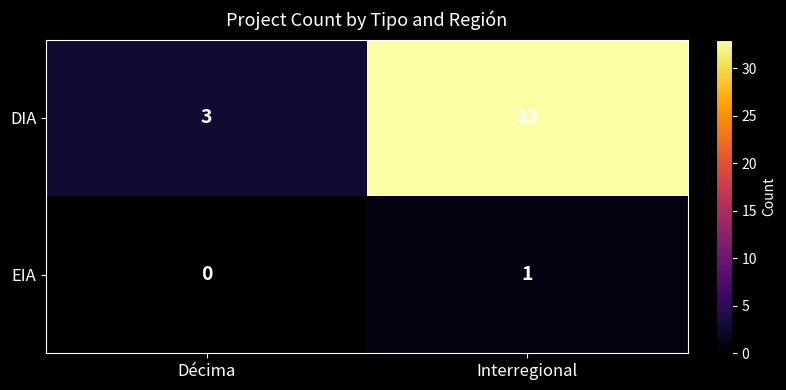

Reading right to left, transcribe all the data shown in this chart.

DIA: 33	3
EIA: 1	0